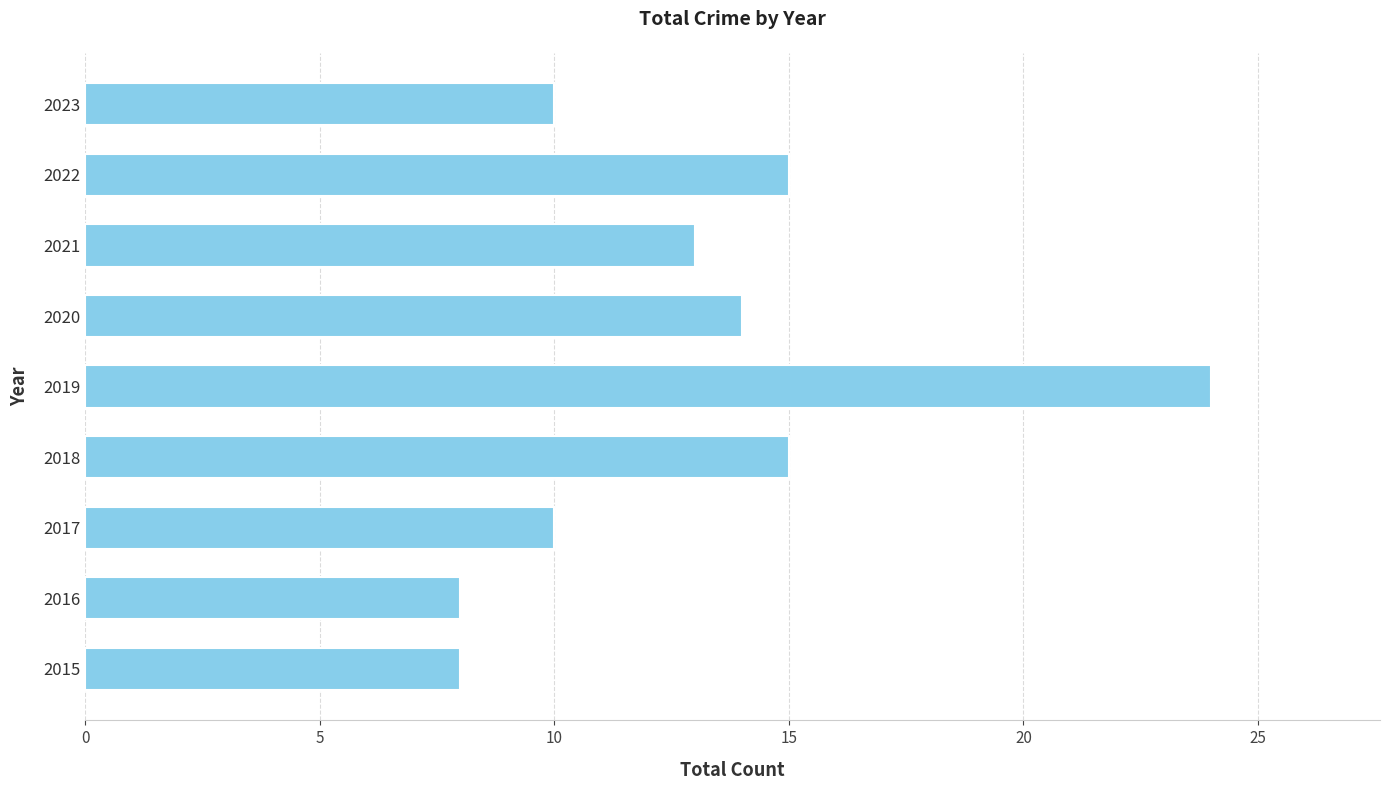

What is the change in value from 2019 to 2021?

-11